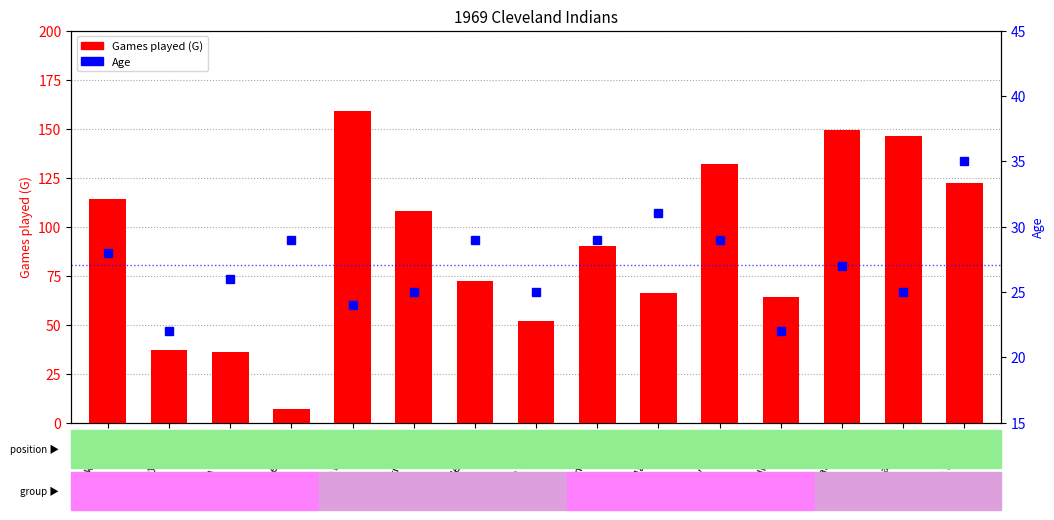

What is the approximate value of Age at Jose Cardenal?

25